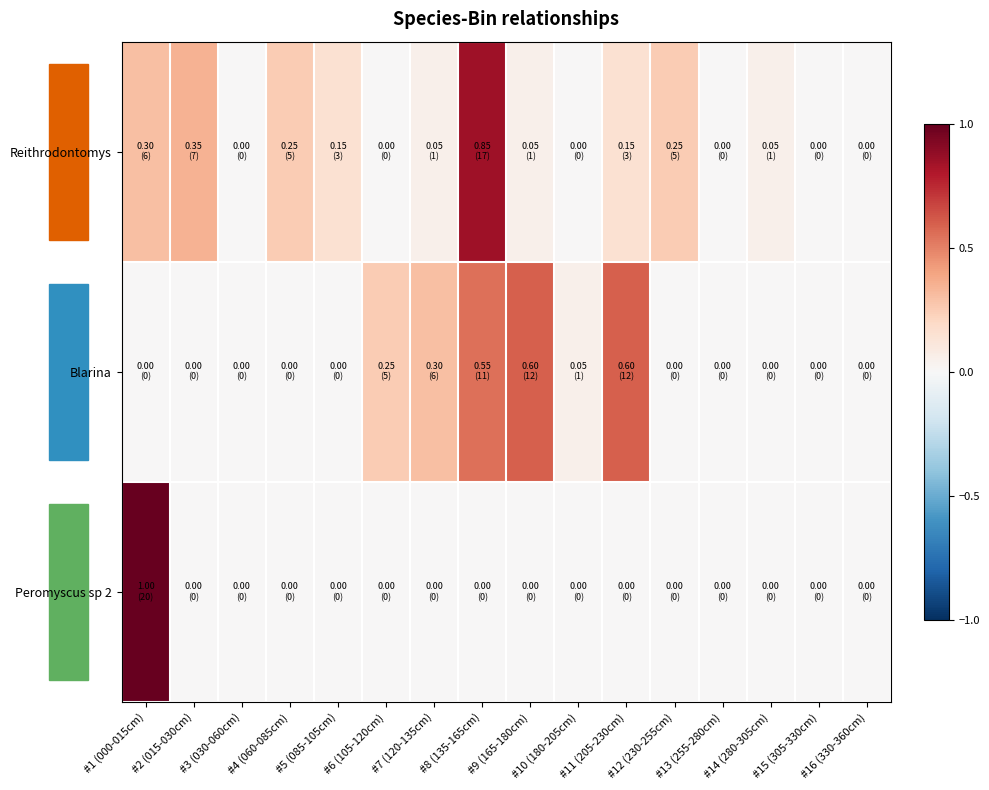

Reading left to right, extract all data points from this chart.

Reithrodontomys: #1 (000-015cm)=0.3	#2 (015-030cm)=0.3	#3 (030-060cm)=0.0	#4 (060-085cm)=0.2	#5 (085-105cm)=0.1	#6 (105-120cm)=0.0	#7 (120-135cm)=0.1	#8 (135-165cm)=0.8	#9 (165-180cm)=0.1	#10 (180-205cm)=0.0	#11 (205-230cm)=0.1	#12 (230-255cm)=0.2	#13 (255-280cm)=0.0	#14 (280-305cm)=0.1	#15 (305-330cm)=0.0	#16 (330-360cm)=0.0
Blarina: #1 (000-015cm)=0.0	#2 (015-030cm)=0.0	#3 (030-060cm)=0.0	#4 (060-085cm)=0.0	#5 (085-105cm)=0.0	#6 (105-120cm)=0.2	#7 (120-135cm)=0.3	#8 (135-165cm)=0.6	#9 (165-180cm)=0.6	#10 (180-205cm)=0.1	#11 (205-230cm)=0.6	#12 (230-255cm)=0.0	#13 (255-280cm)=0.0	#14 (280-305cm)=0.0	#15 (305-330cm)=0.0	#16 (330-360cm)=0.0
Peromyscus sp 2: #1 (000-015cm)=1.0	#2 (015-030cm)=0.0	#3 (030-060cm)=0.0	#4 (060-085cm)=0.0	#5 (085-105cm)=0.0	#6 (105-120cm)=0.0	#7 (120-135cm)=0.0	#8 (135-165cm)=0.0	#9 (165-180cm)=0.0	#10 (180-205cm)=0.0	#11 (205-230cm)=0.0	#12 (230-255cm)=0.0	#13 (255-280cm)=0.0	#14 (280-305cm)=0.0	#15 (305-330cm)=0.0	#16 (330-360cm)=0.0